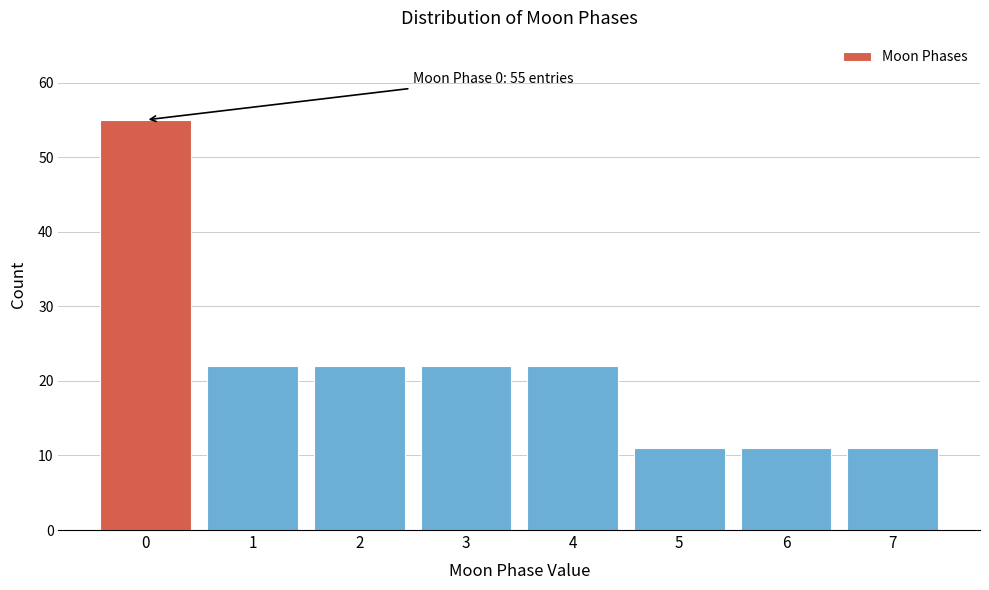

Reading left to right, extract all data points from this chart.

0=55	1=22	2=22	3=22	4=22	5=11	6=11	7=11